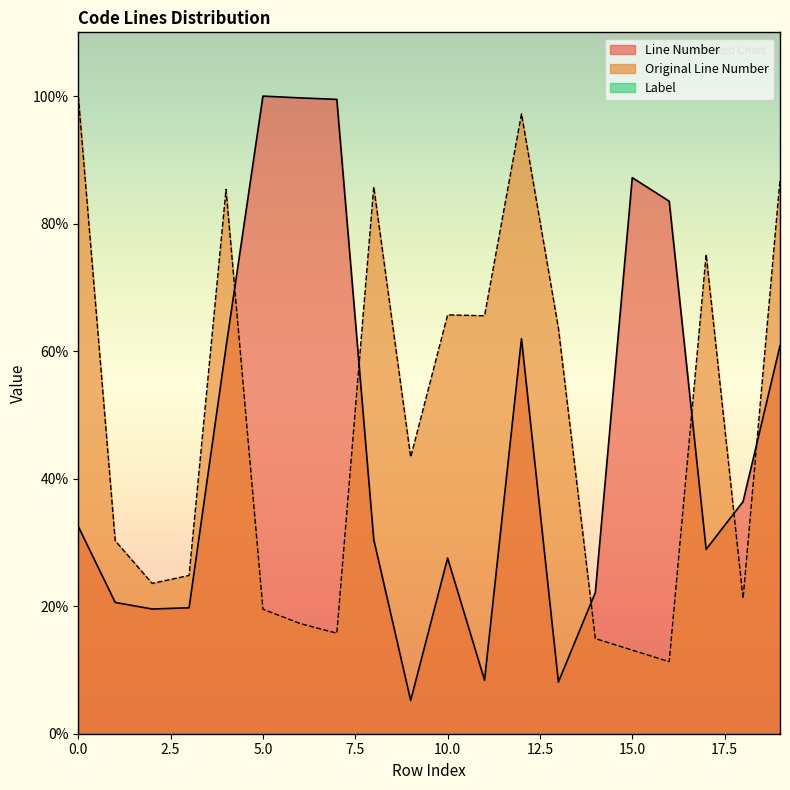

The value of Line Number at 10.0 is 42.7. True or false?

False